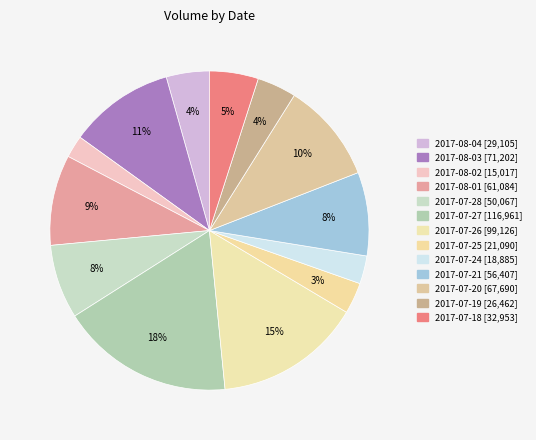

The 2017-08-01 slice represents 3% of the pie. True or false?

False